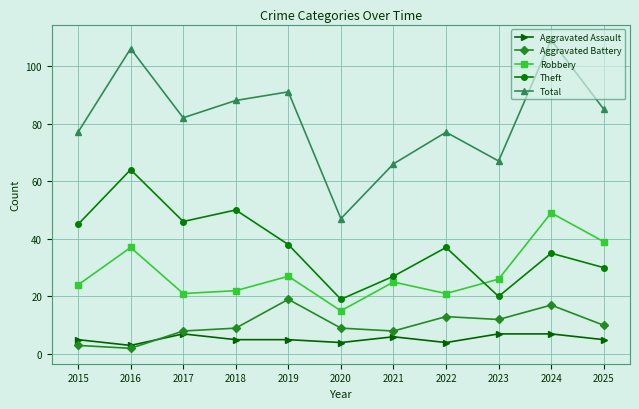

What is the greatest value displayed?

109